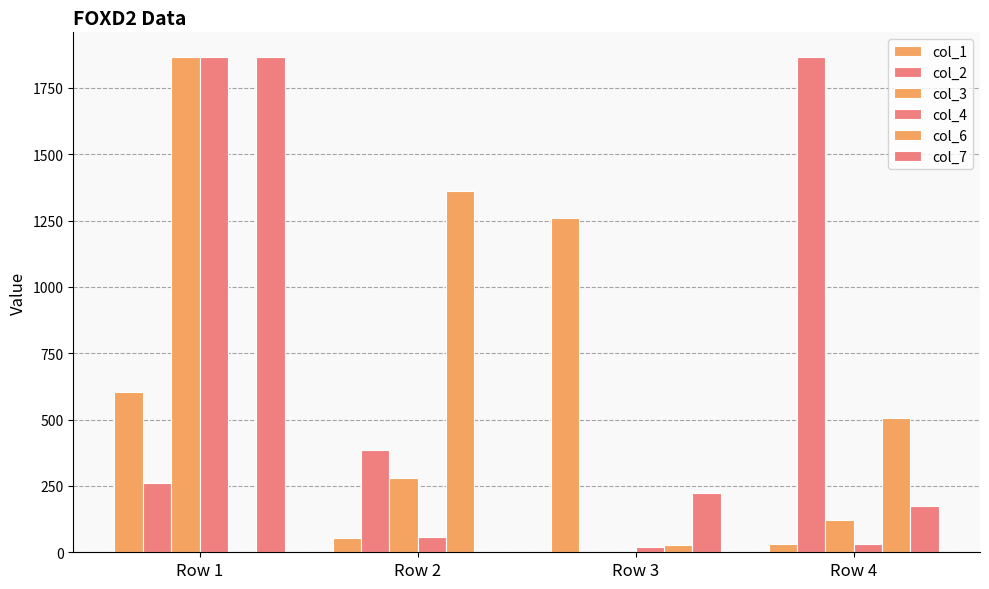

Rank the series at Row 4 from highest to lowest value.

col_2, col_6, col_7, col_3, col_4, col_1